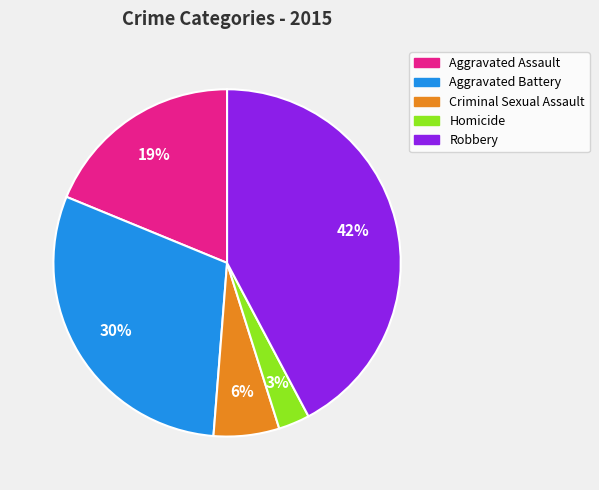

The Aggravated Battery slice represents 30% of the pie. True or false?

True